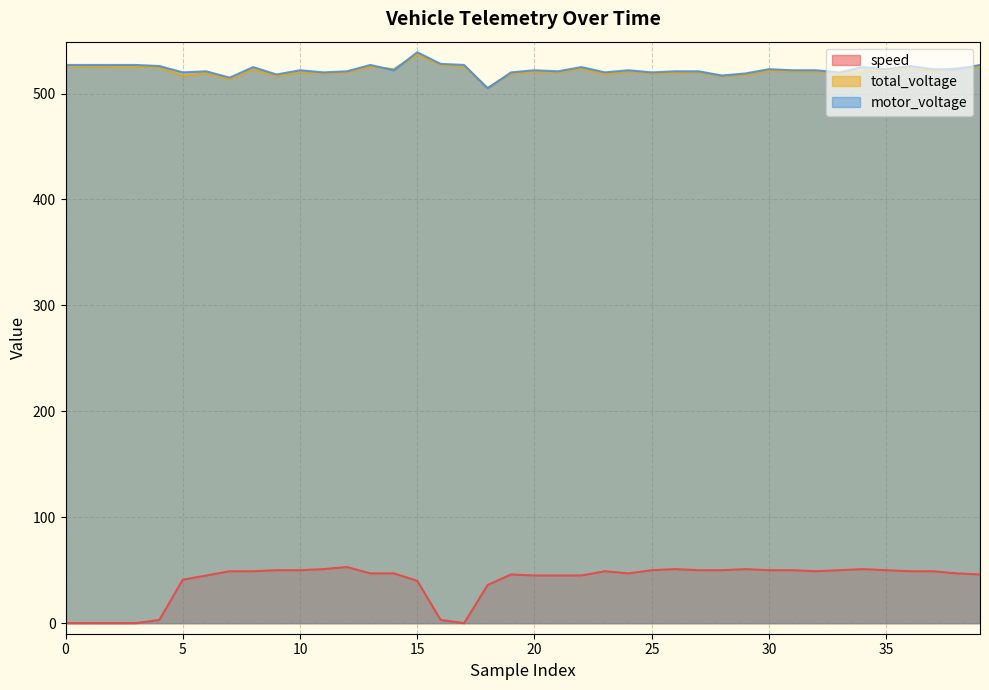

Where is the first local maximum for total_voltage?

6